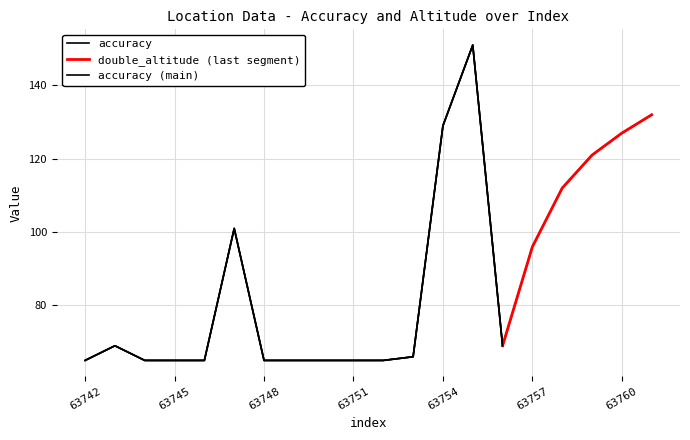

Which has a higher value, 63757 or 63753?

63757